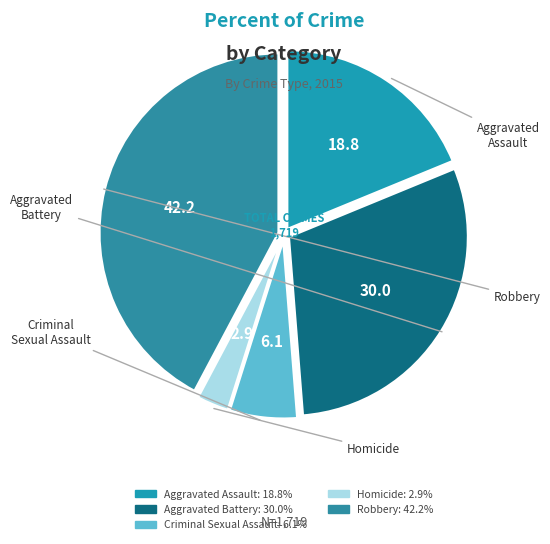

True or false: Homicide accounts for 16% of the total.

False